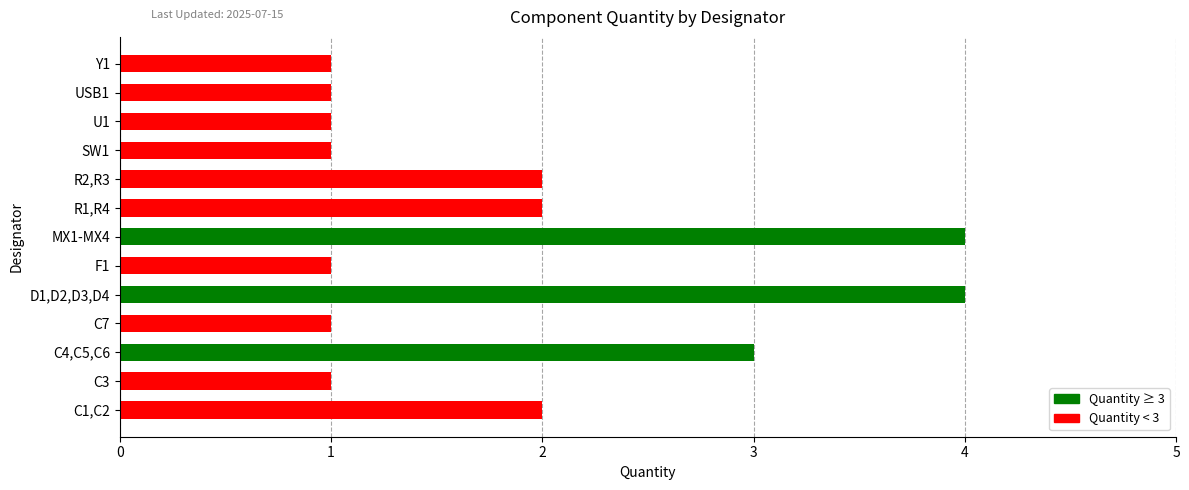

Count the values in the range 1 to 2.

10